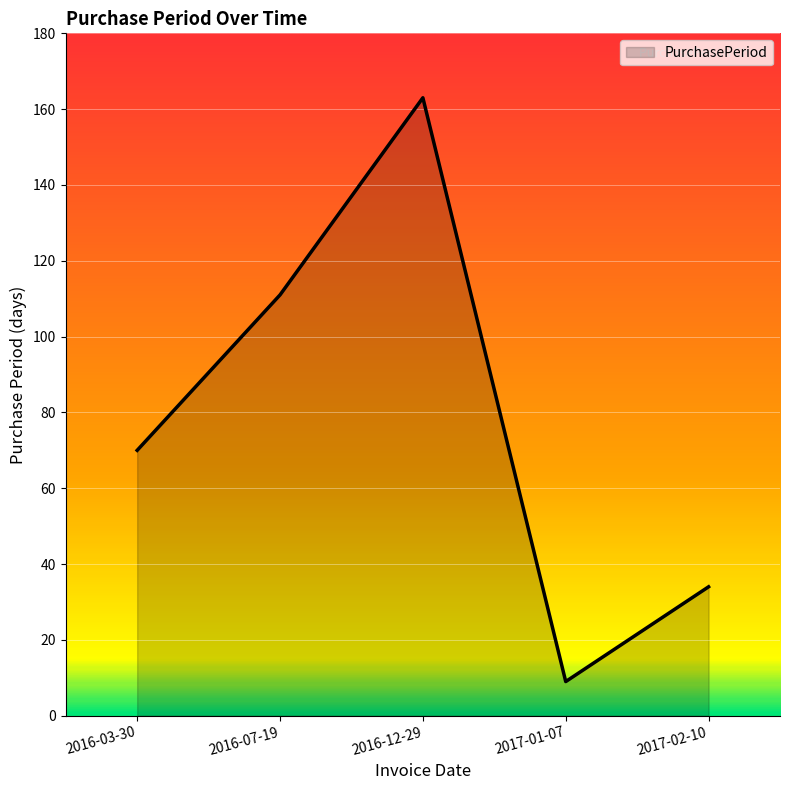

At which category does the data reach its first local valley?

2017-01-07